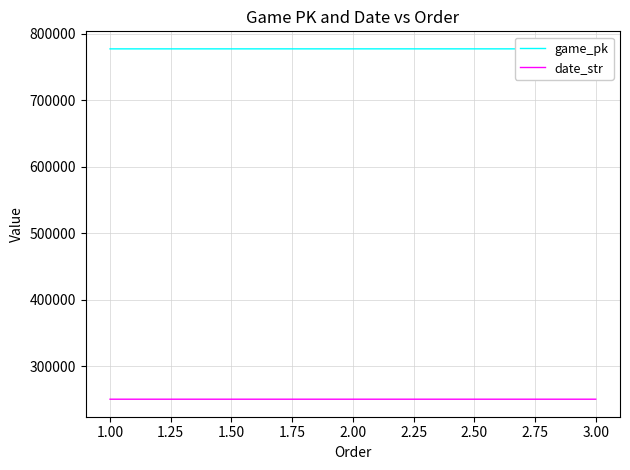

Is it true that date_str equals 379624 at 3.00?

False